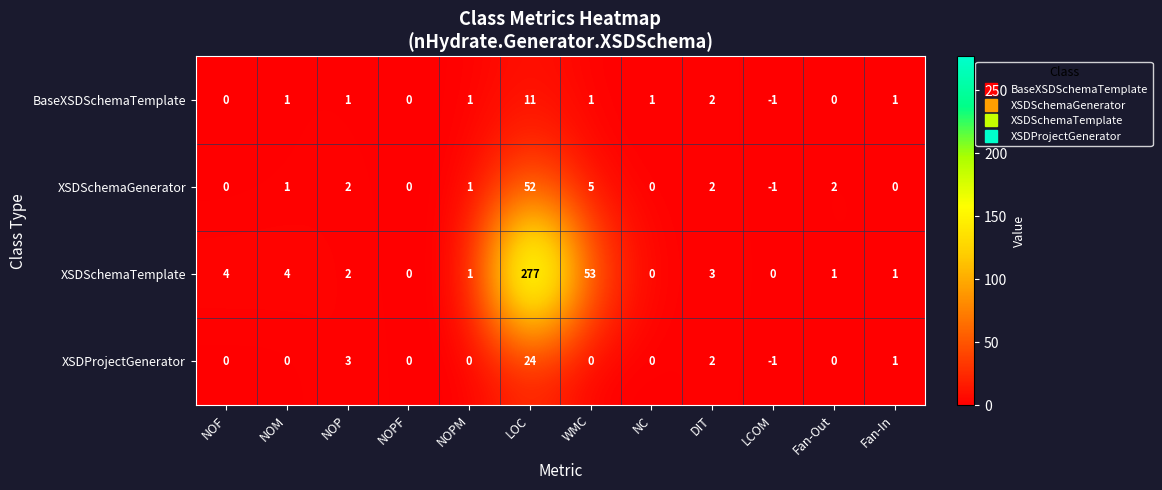

The BaseXSDSchemaTemplate series shows 2 at DIT. True or false?

True